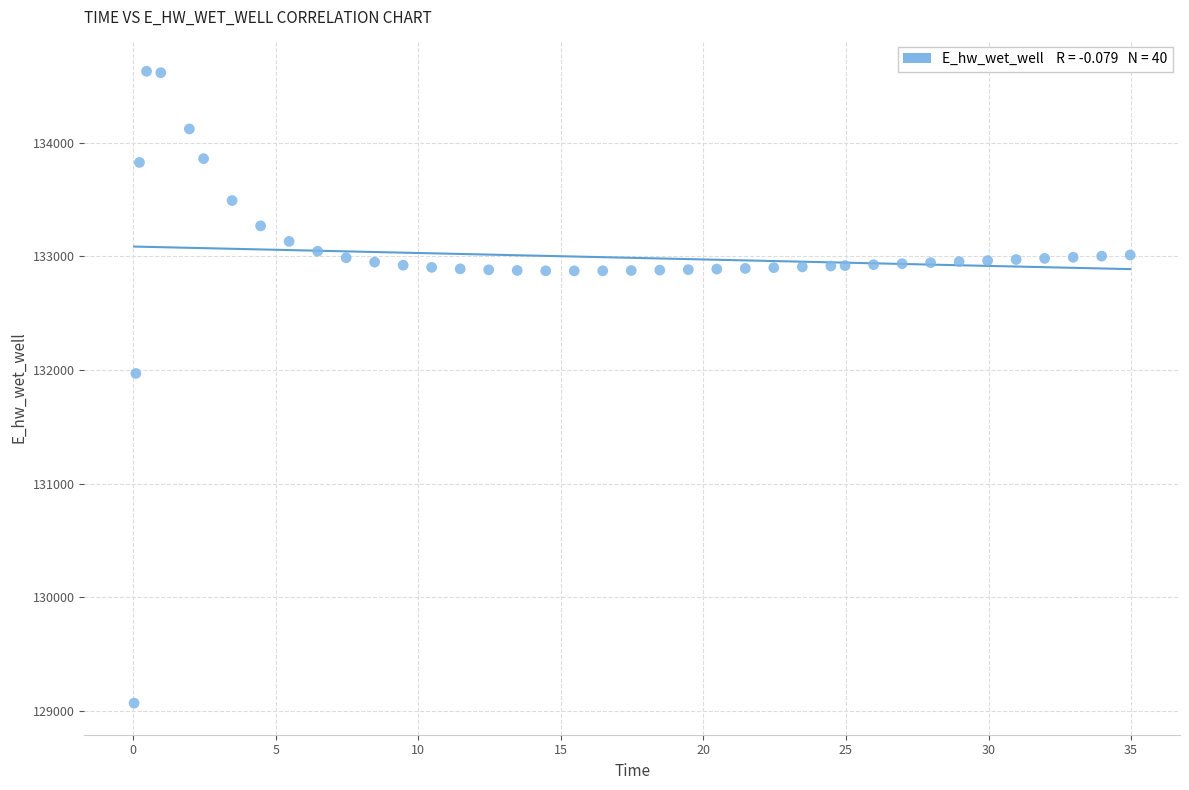

What is the range of Y values (max minus min)?

5557.7